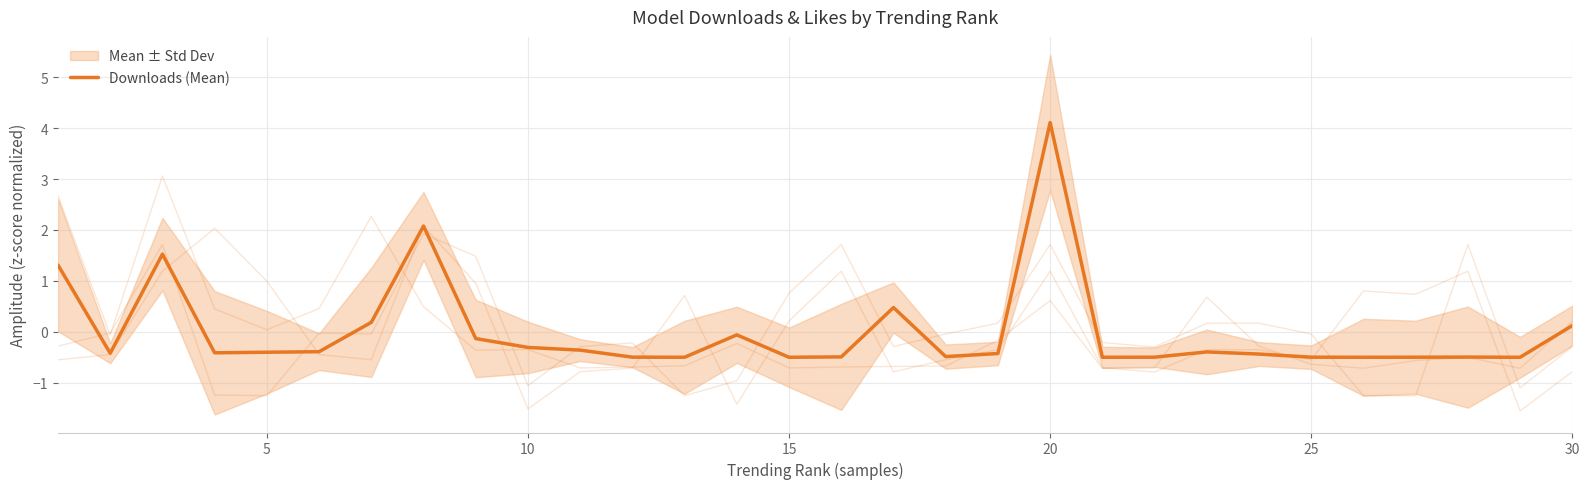

Reading left to right, transcribe all the data shown in this chart.

1.3	-0.4	1.5	-0.4	-0.4	-0.4	0.2	2.1	-0.1	-0.3	-0.4	-0.5	-0.5	-0.1	-0.5	-0.5	0.5	-0.5	-0.4	4.1	-0.5	-0.5	-0.4	-0.4	-0.5	-0.5	-0.5	-0.5	-0.5	0.1